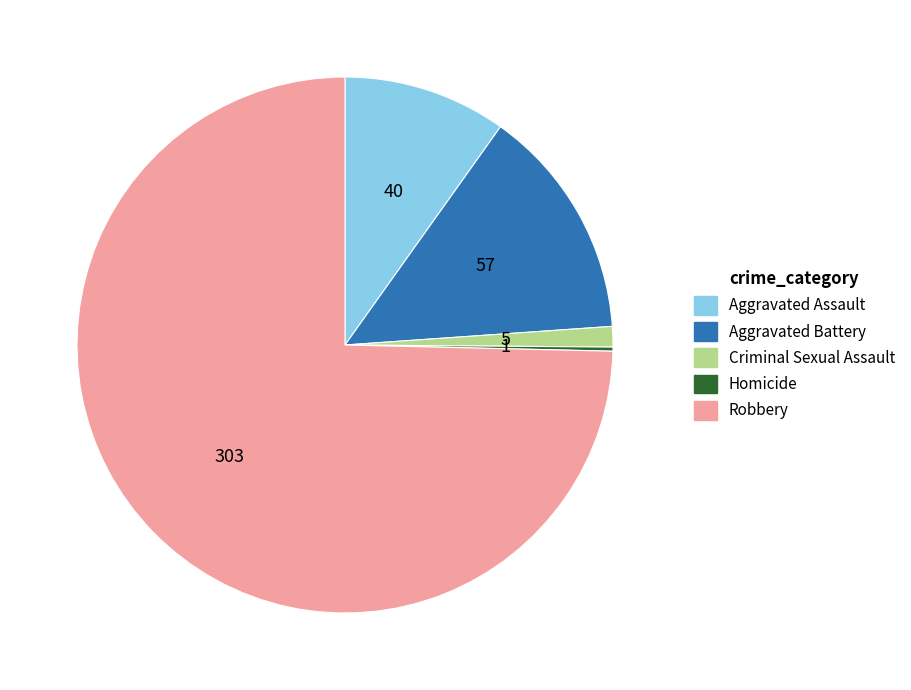

Which slice represents more than half of the pie?

Robbery